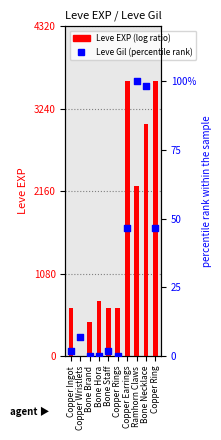

Which series reaches the maximum Y coordinate?

Leve EXP